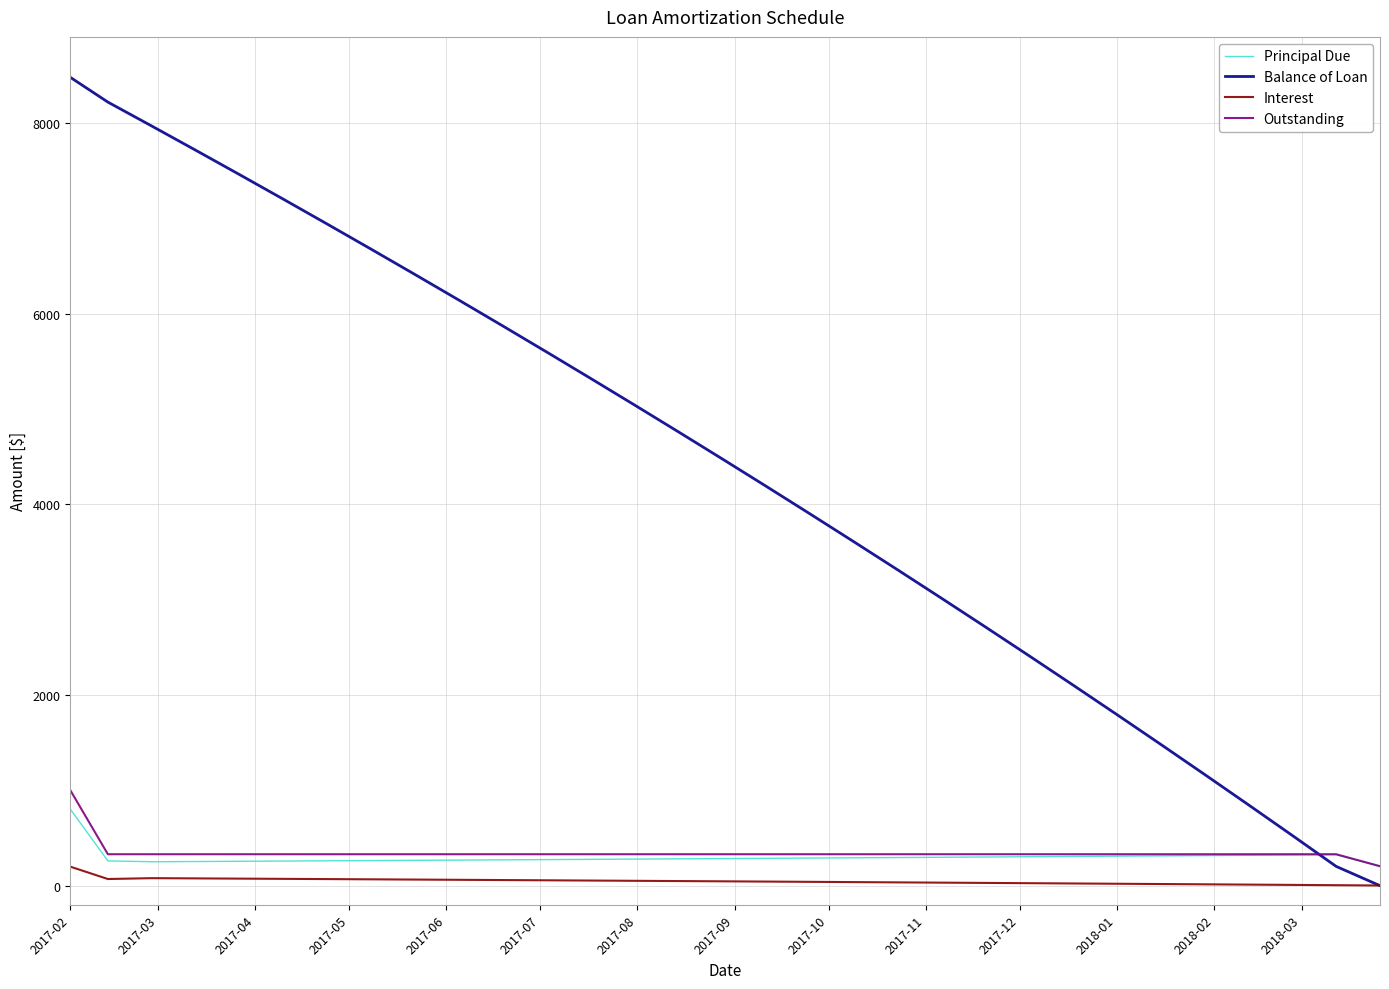

What is the maximum value shown in the chart?

8479.6